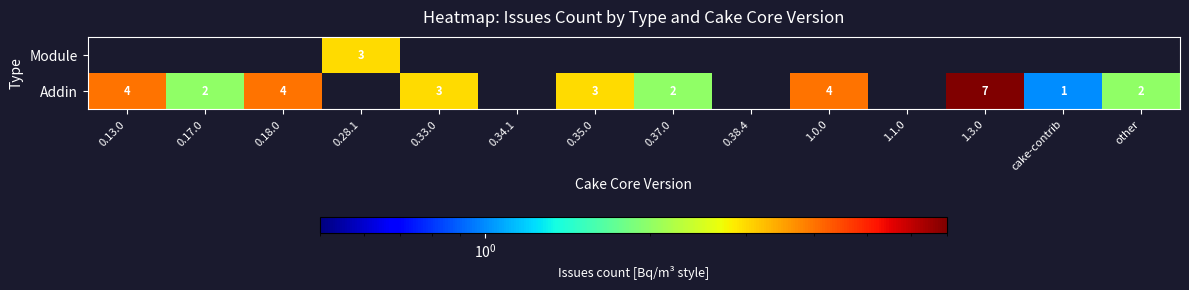

Is it true that Addin equals 1 at cake-contrib?

True